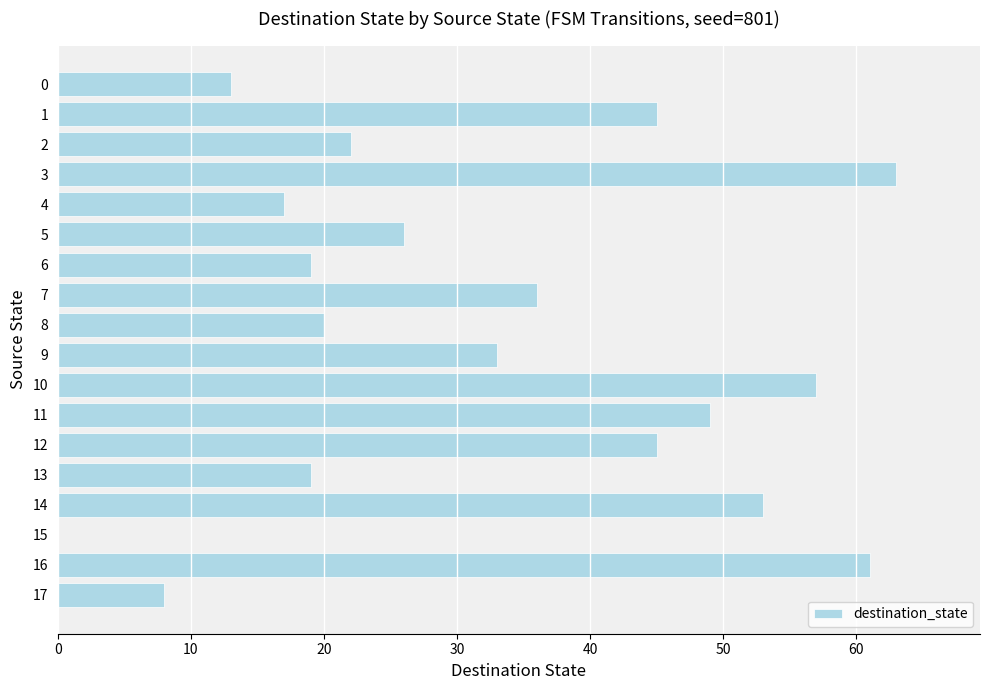

True or false: the data shows 19 at 13.

True